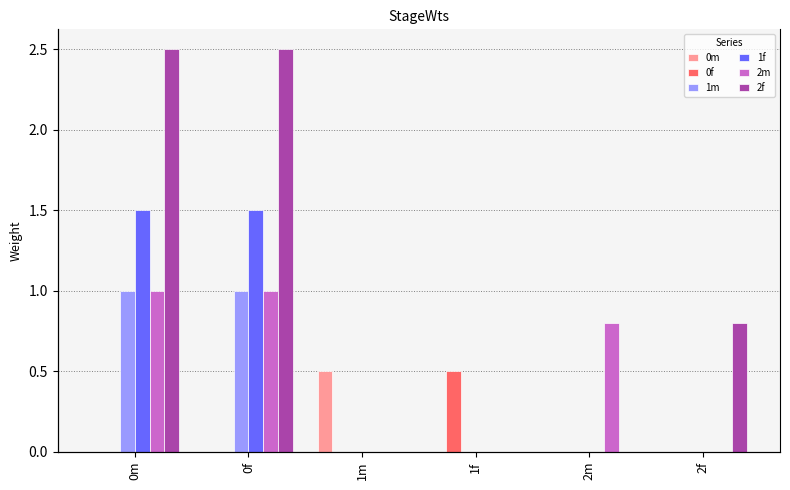

Reading left to right, what are all the values shown in this chart?

0m: 0m=0.0	0f=0.0	1m=0.5	1f=0.0	2m=0.0	2f=0.0
0f: 0m=0.0	0f=0.0	1m=0.0	1f=0.5	2m=0.0	2f=0.0
1m: 0m=1.0	0f=1.0	1m=0.0	1f=0.0	2m=0.0	2f=0.0
1f: 0m=1.5	0f=1.5	1m=0.0	1f=0.0	2m=0.0	2f=0.0
2m: 0m=1.0	0f=1.0	1m=0.0	1f=0.0	2m=0.8	2f=0.0
2f: 0m=2.5	0f=2.5	1m=0.0	1f=0.0	2m=0.0	2f=0.8